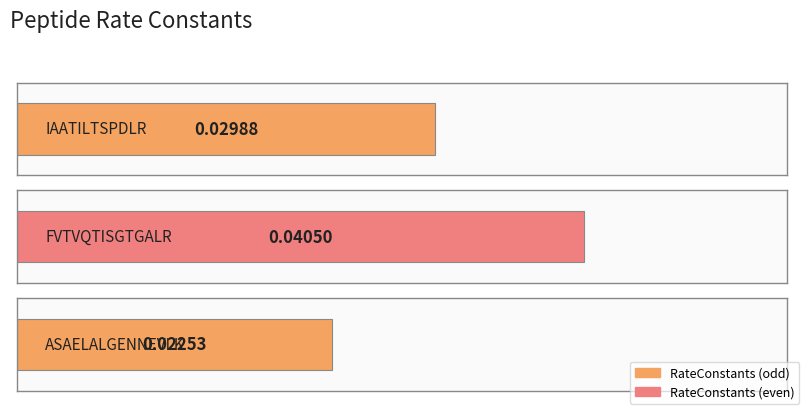

What is the sum of all values?

0.1